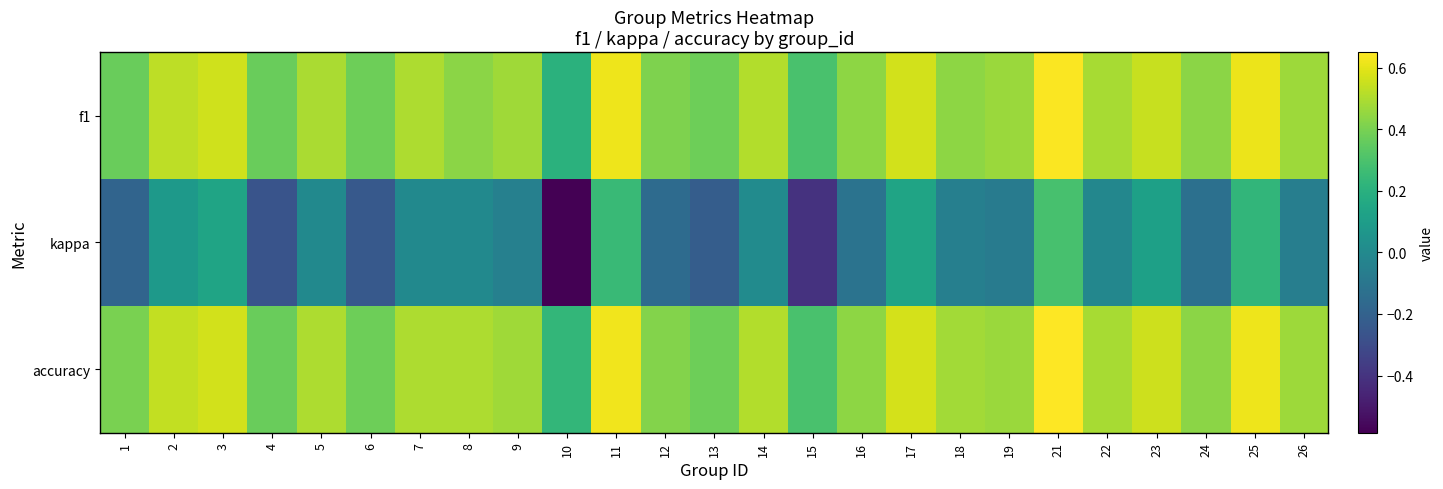

Reading right to left, extract all data points from this chart.

f1: 26=0.5	25=0.6	24=0.4	23=0.5	22=0.5	21=0.6	19=0.5	18=0.4	17=0.6	16=0.4	15=0.3	14=0.5	13=0.4	12=0.4	11=0.6	10=0.2	9=0.5	8=0.4	7=0.5	6=0.4	5=0.5	4=0.4	3=0.6	2=0.5	1=0.4
kappa: 26=-0.1	25=0.2	24=-0.1	23=0.1	22=-0.0	21=0.3	19=-0.1	18=-0.1	17=0.1	16=-0.1	15=-0.4	14=0.0	13=-0.2	12=-0.2	11=0.2	10=-0.6	9=-0.0	8=0.0	7=0.0	6=-0.2	5=0.0	4=-0.3	3=0.1	2=0.1	1=-0.2
accuracy: 26=0.5	25=0.6	24=0.4	23=0.6	22=0.5	21=0.7	19=0.5	18=0.5	17=0.6	16=0.4	15=0.3	14=0.5	13=0.4	12=0.4	11=0.6	10=0.2	9=0.5	8=0.5	7=0.5	6=0.4	5=0.5	4=0.4	3=0.6	2=0.5	1=0.4